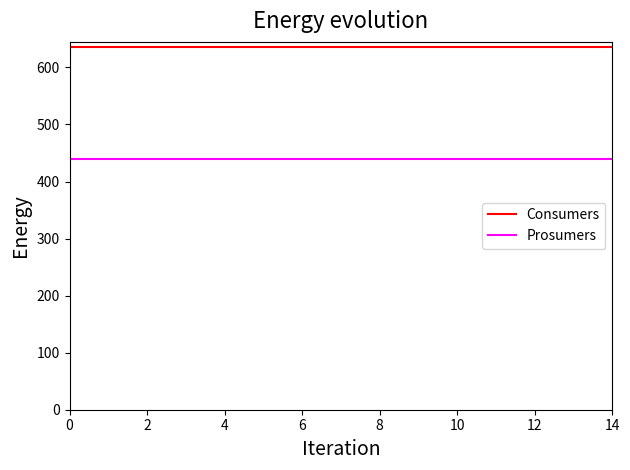

True or false: Prosumers and Consumers cross at least once.

False